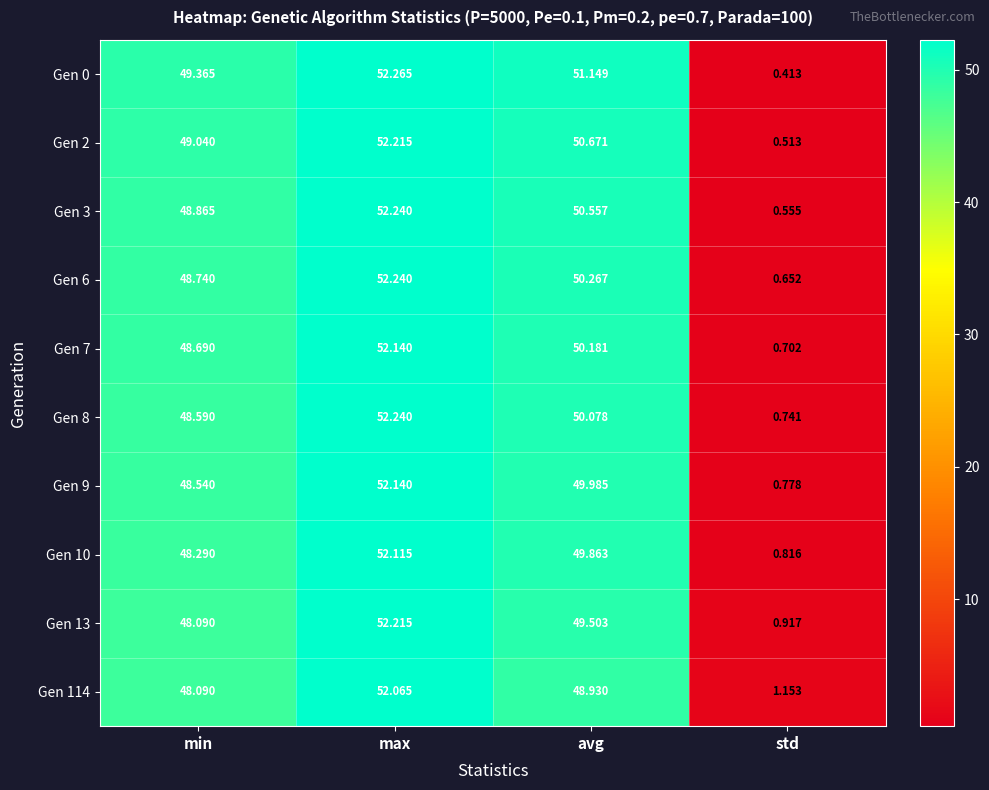

Which category has the lowest value across all series?

std